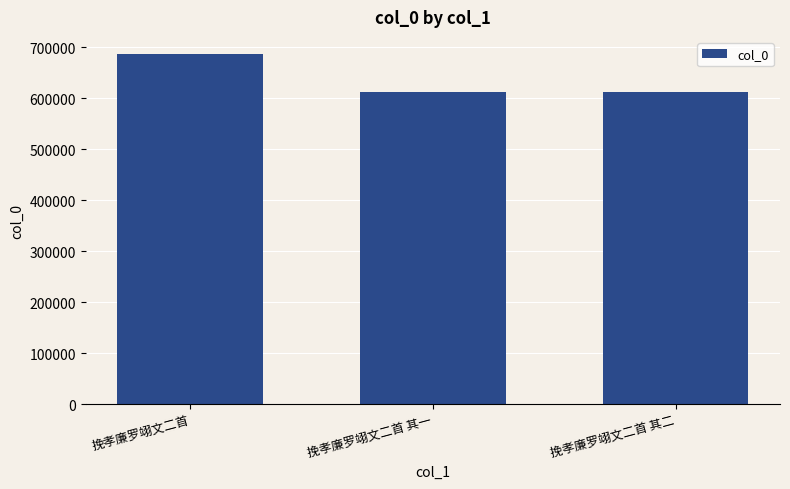

What is the difference between the second highest and minimum values?

1